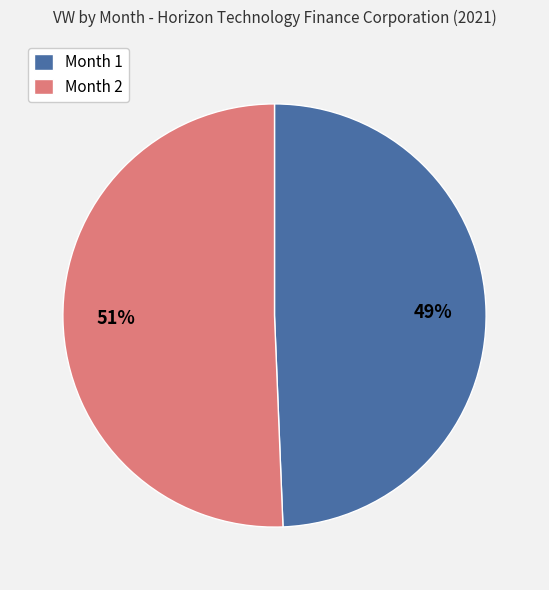

To the nearest percent, what is the average slice percentage?

50%